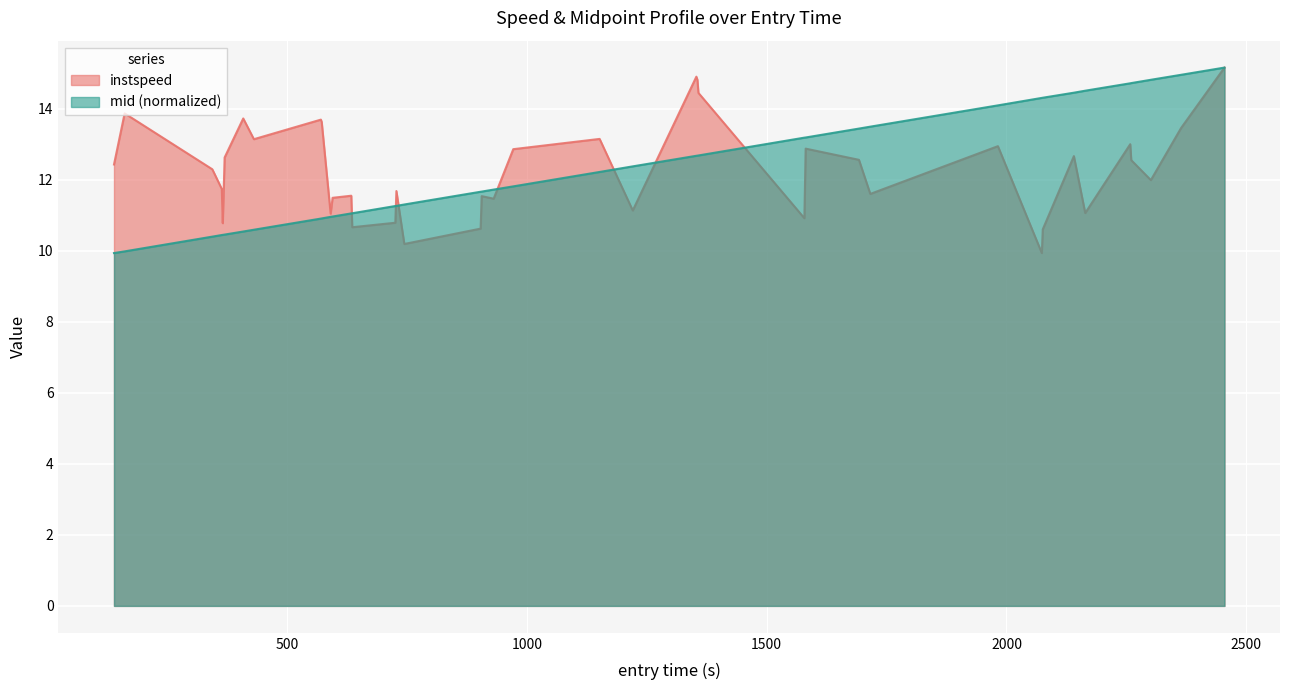

How many lines are shown in the chart?

2